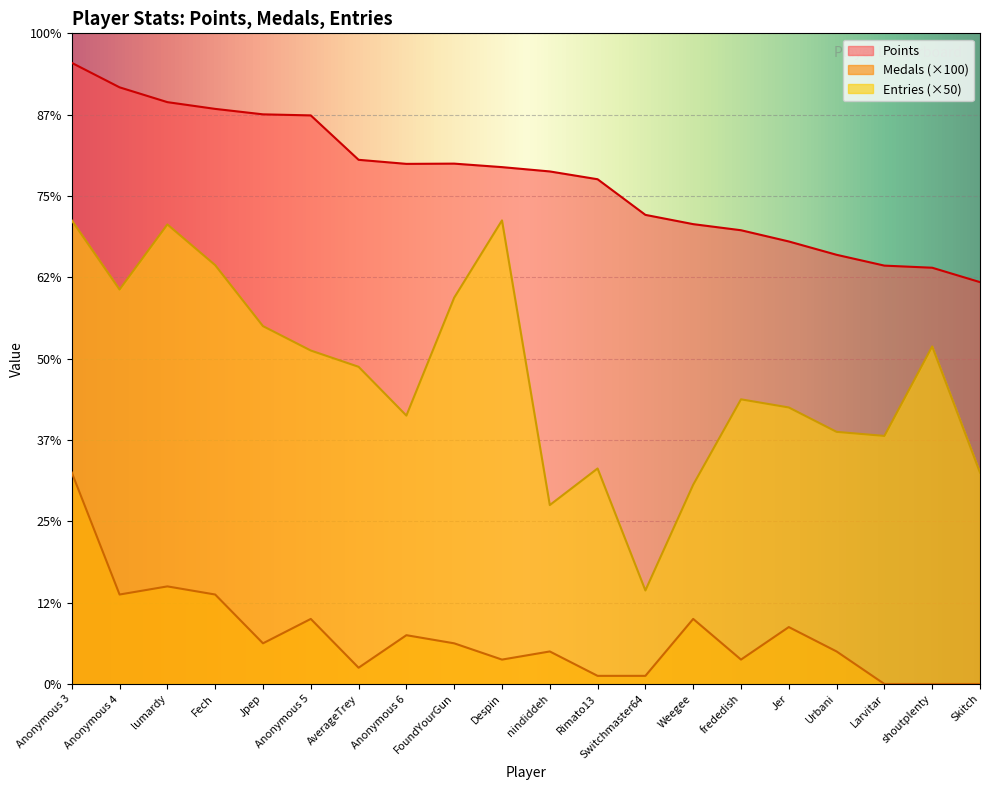

What position from the right is Jpep?

16